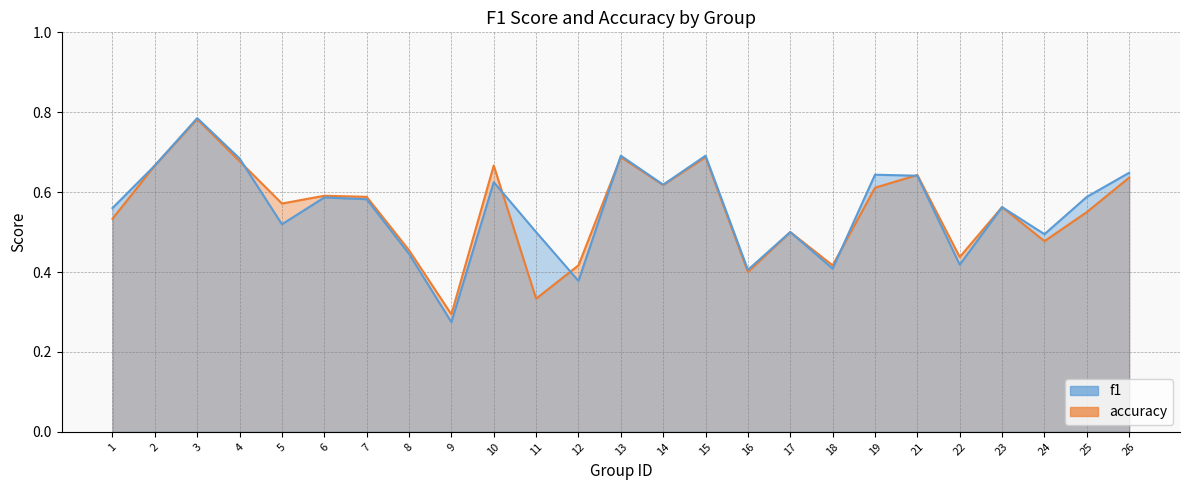

Does the chart have visible grid lines?

Yes